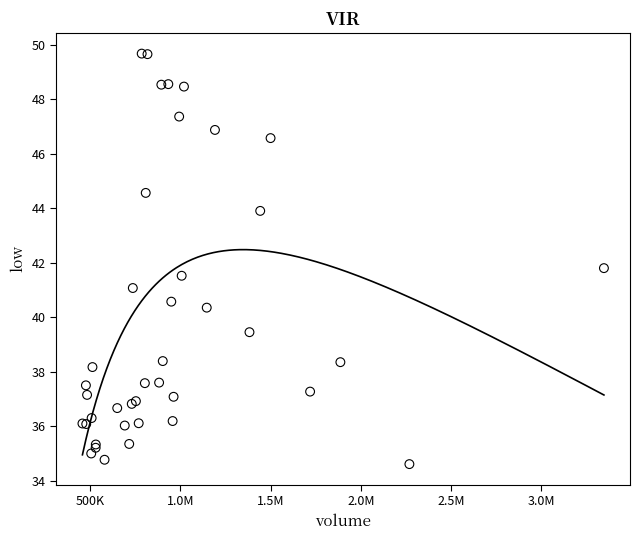

What Y value in the scatter plot is closest to 42?

41.8